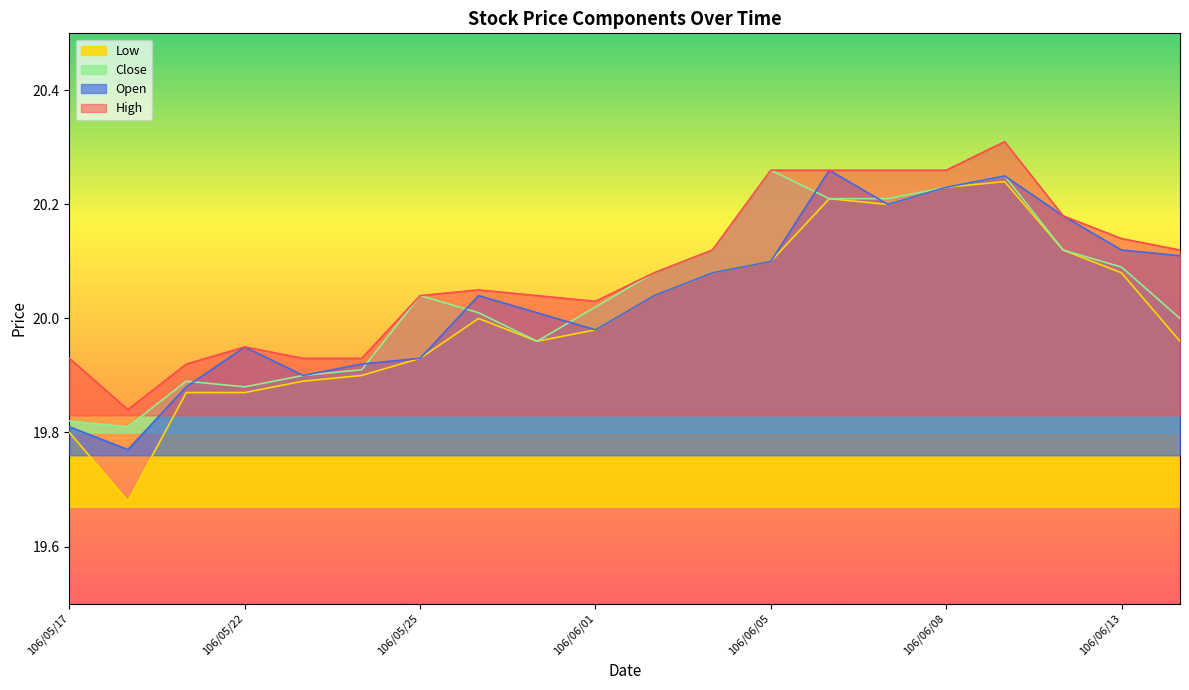

What is the label of the 5th point from the right?

106/06/08